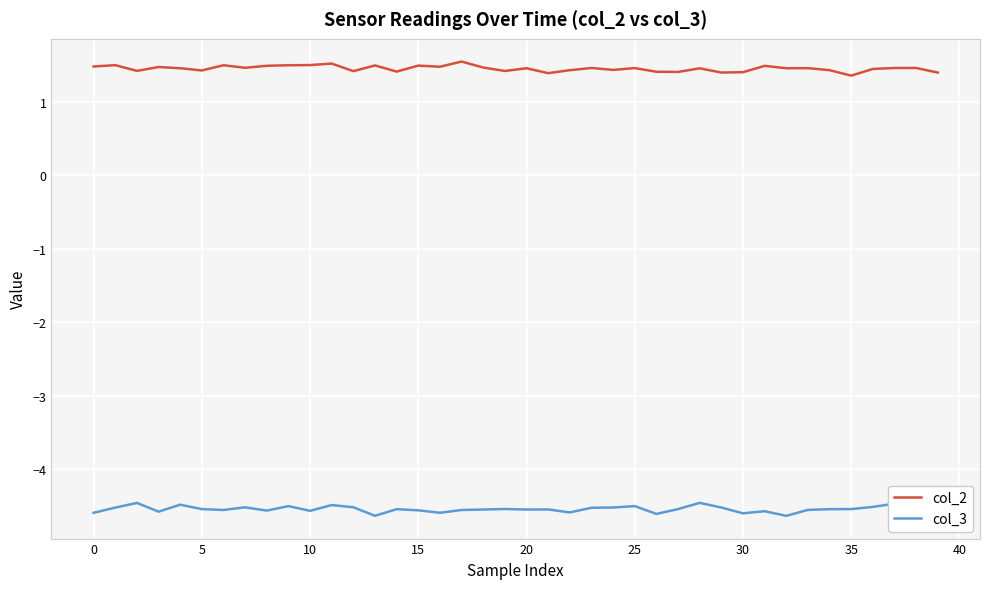

What are all the series names shown in the legend?

col_2, col_3